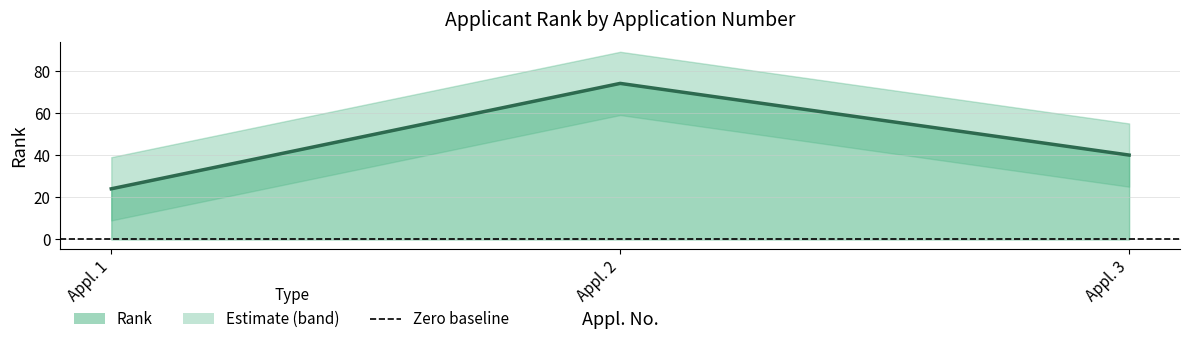

The chart shows a value of 24 at Appl. 2. True or false?

False